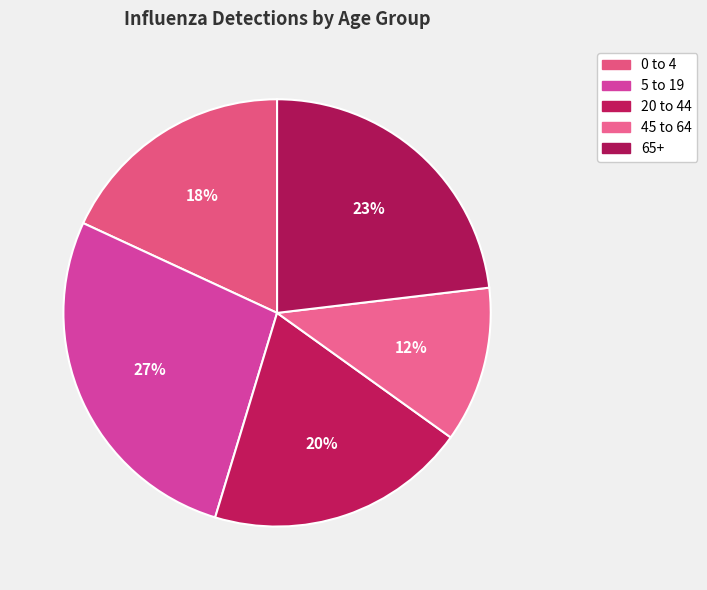

How many slices are in this pie chart?

5